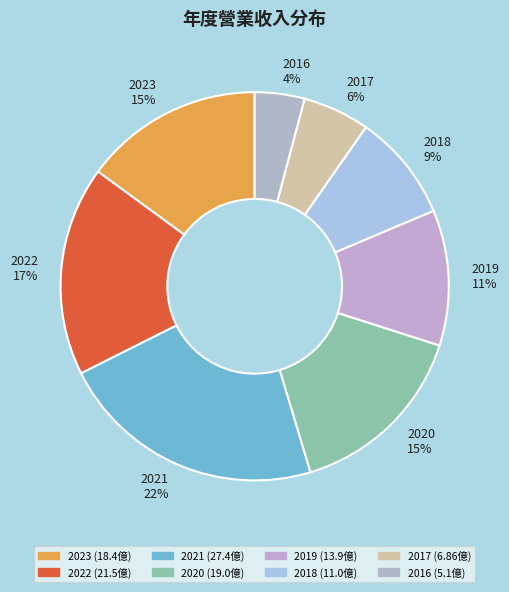

To the nearest percent, what is the difference between the largest and smallest slice percentages?

18%